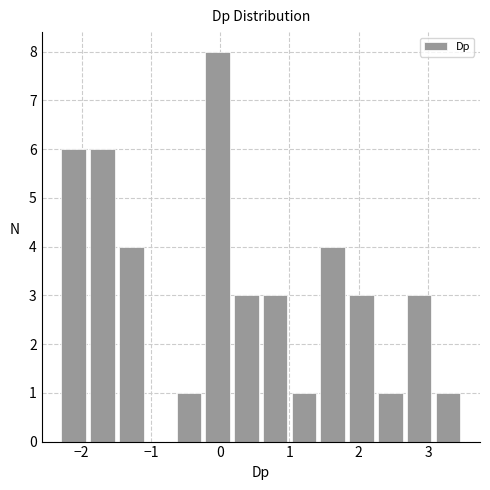

How tall is the bar that spans -1.9 to -1.5 on the x-axis? Neither the bar edges nor the heights are printed on the chart, so give them approximately, as read against the axes.

6